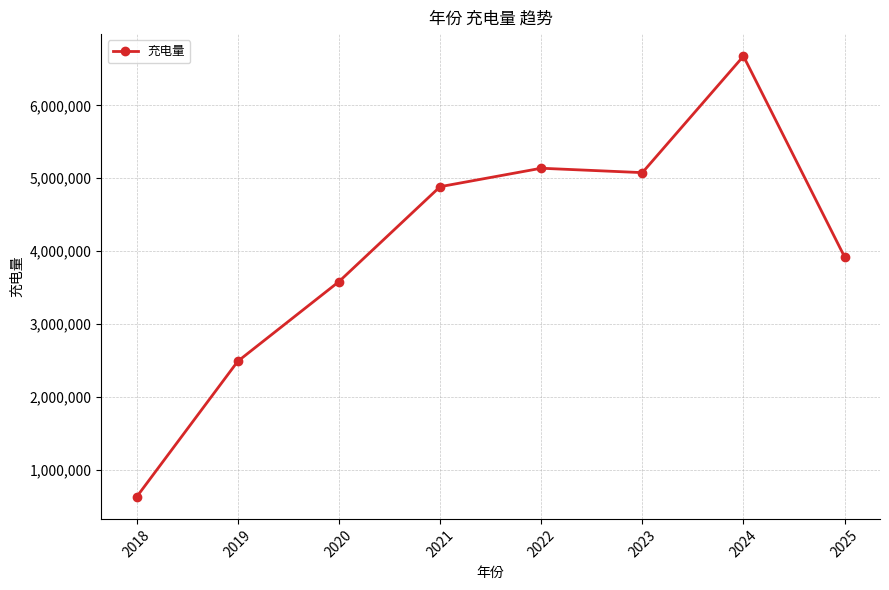

What value does the data have at 2024?

6674722.1